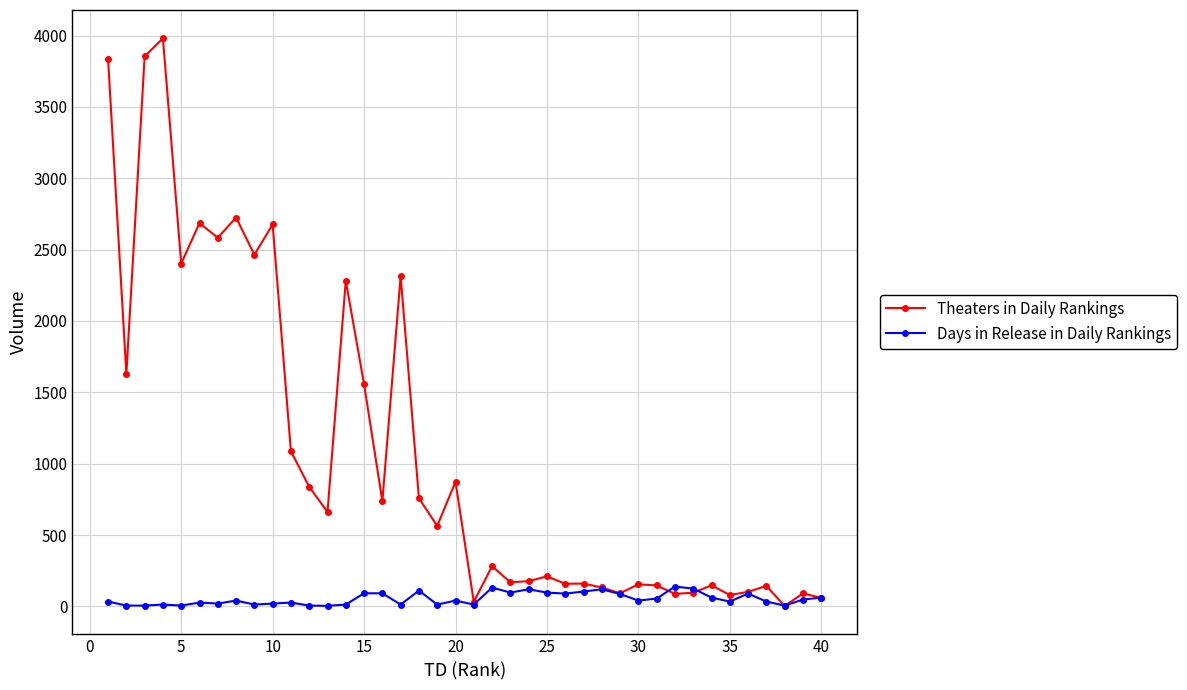

Which series has the largest total across all categories?

Theaters in Daily Rankings